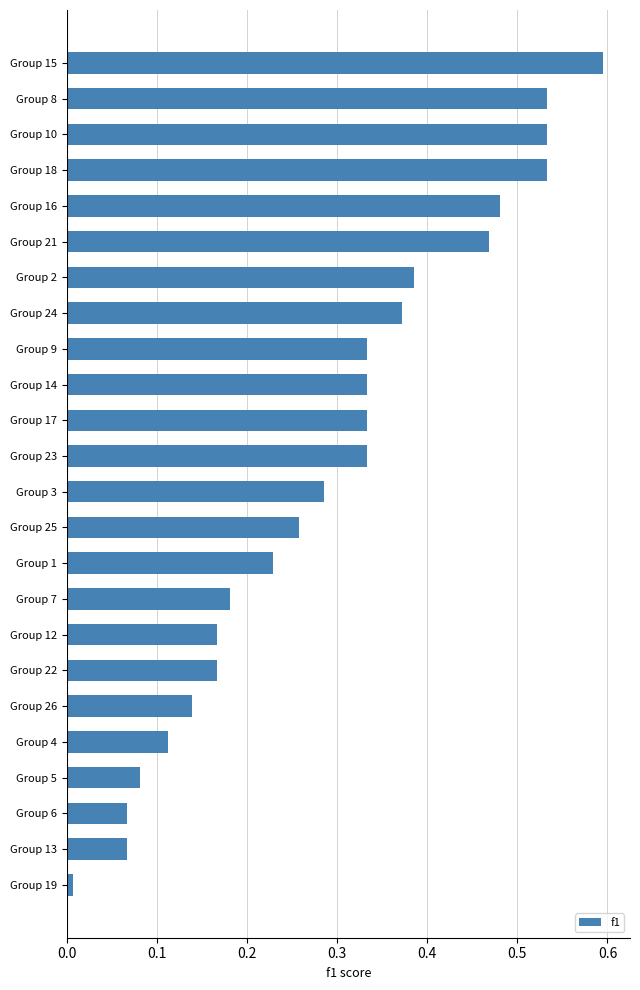

What is the sum of all values?

7.0